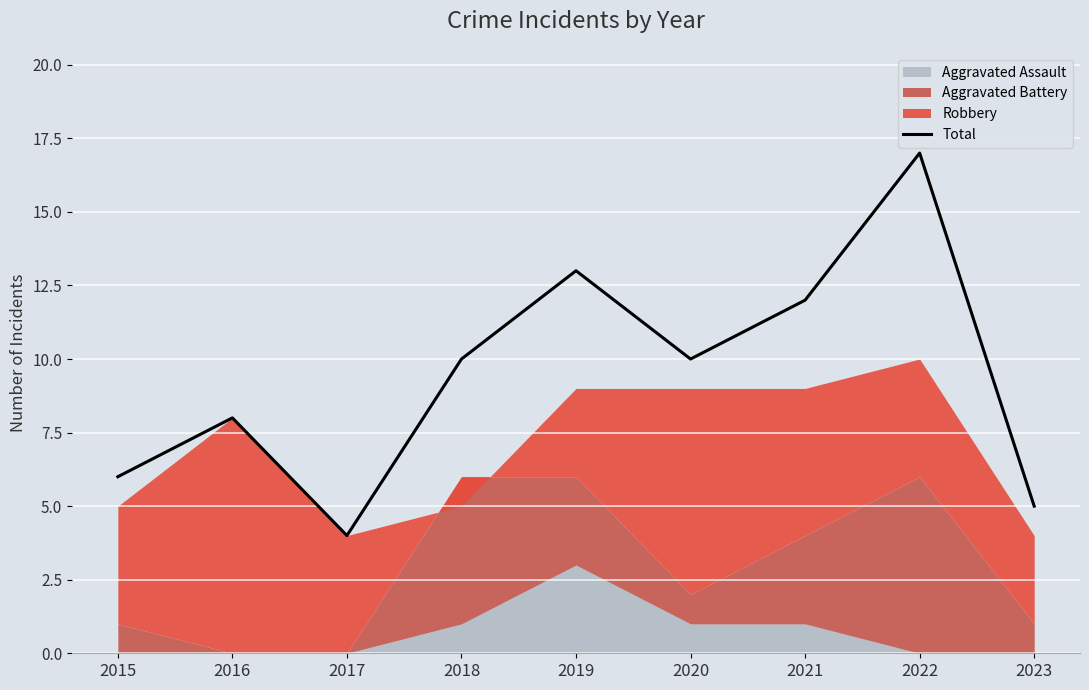

At which label is the value closest to 10?

2018